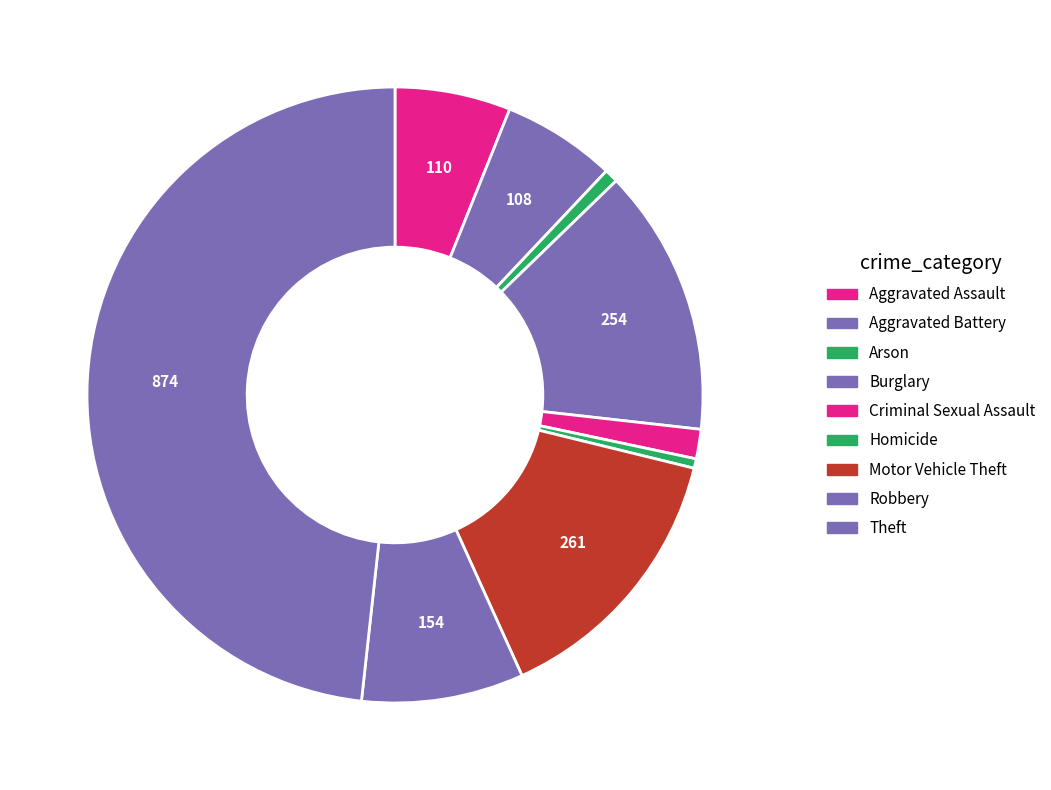

How many slices are in this pie chart?

9